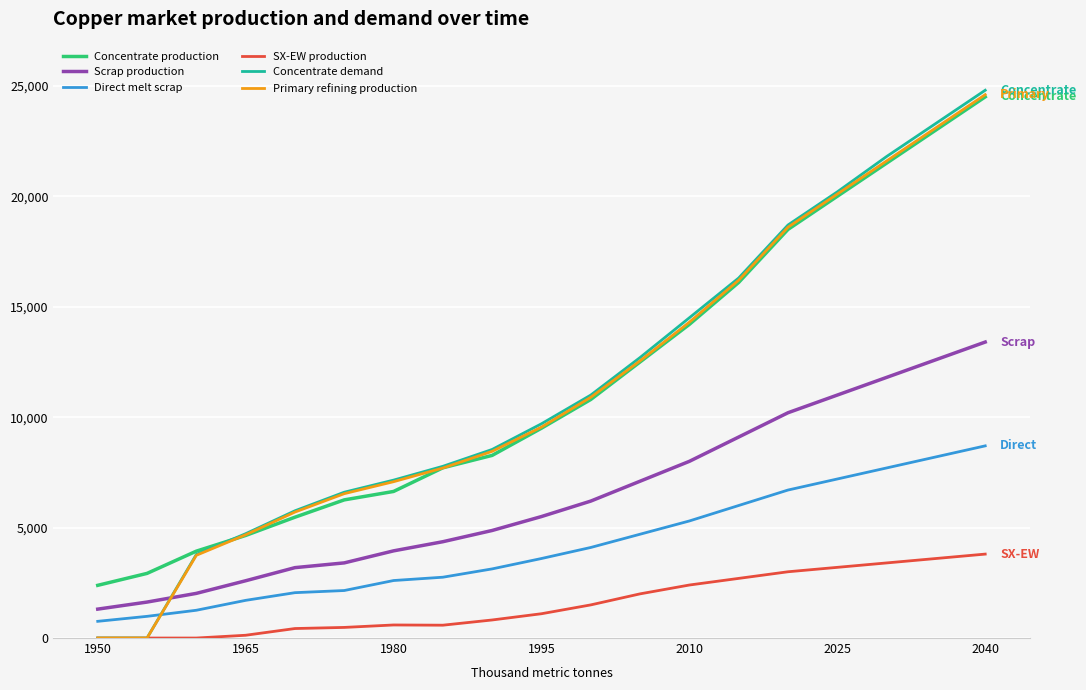

What is the maximum value shown in the chart?

24800.0